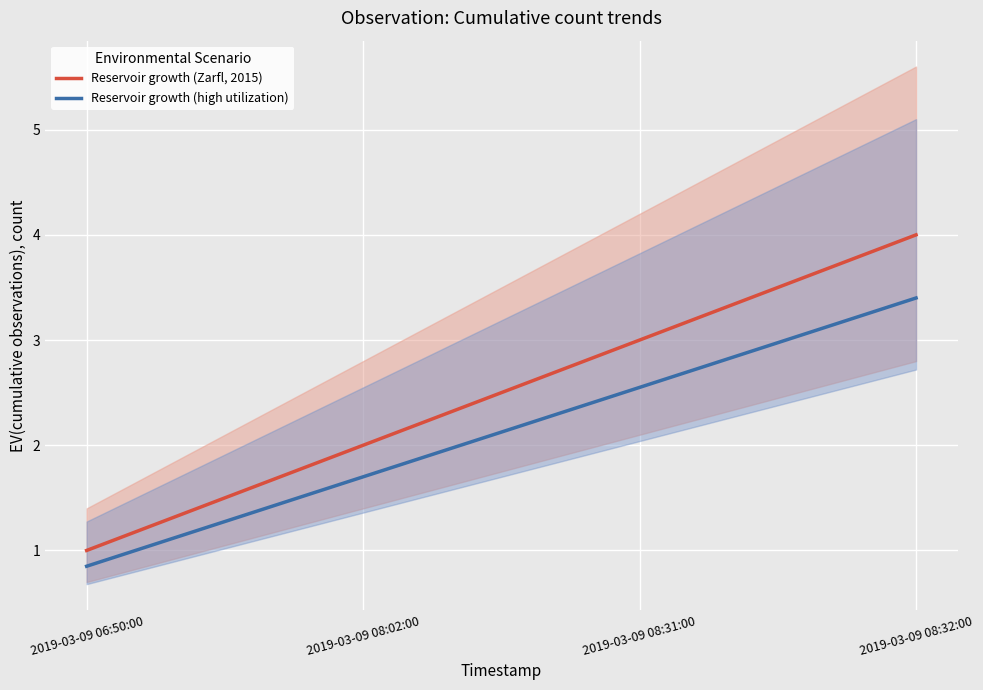

What is the label of the 2nd point from the right?

2019-03-09 08:31:00